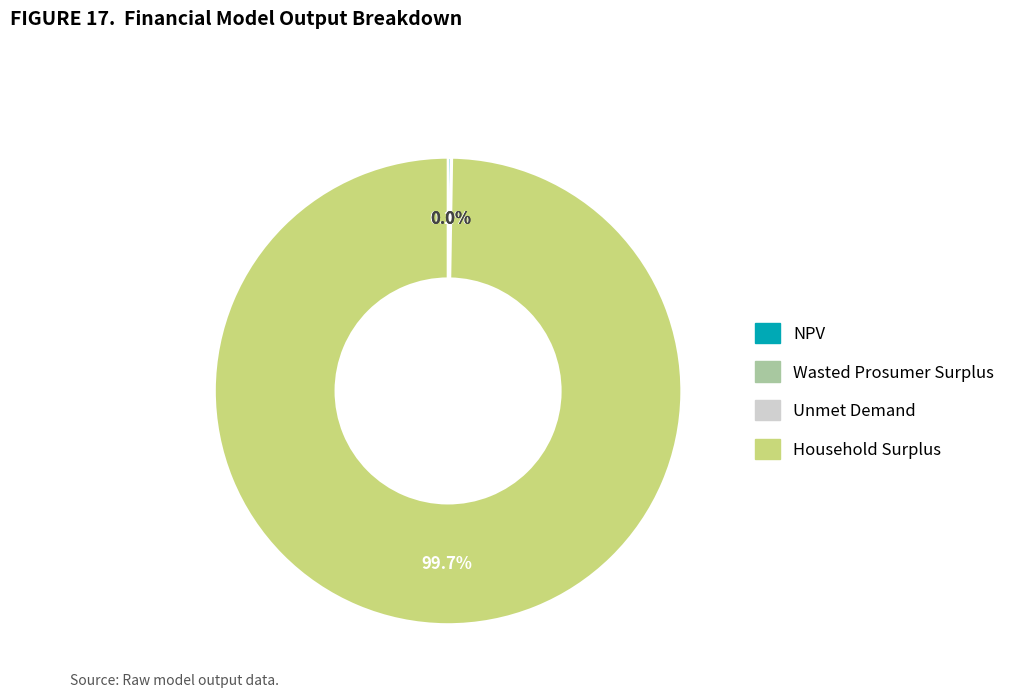

Is there any slice that represents more than half of the pie?

Yes